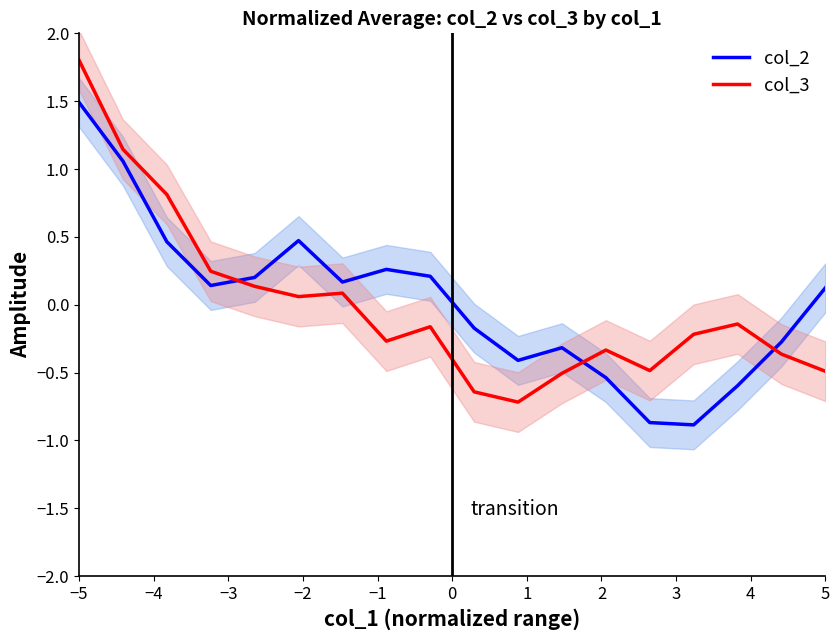

Does the chart have visible grid lines?

No